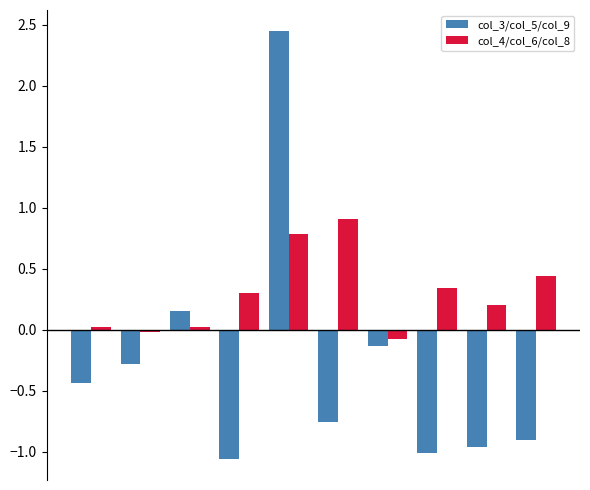

Count the number of data series in this chart.

2